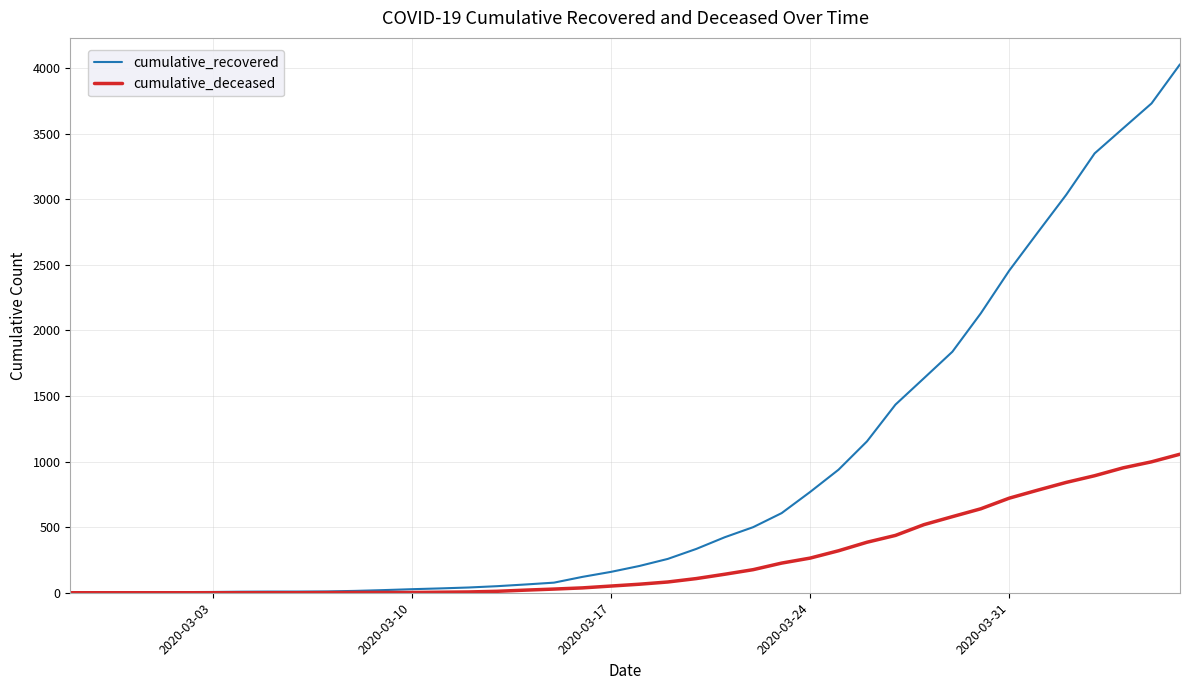

What is the maximum value for cumulative_recovered?

4028